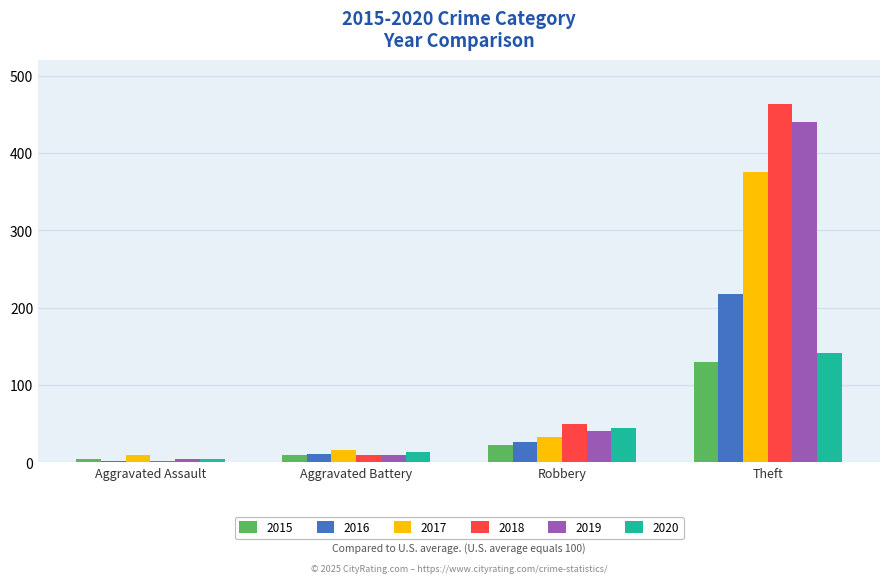

True or false: 2018 has a value of 2 at Aggravated Assault.

True